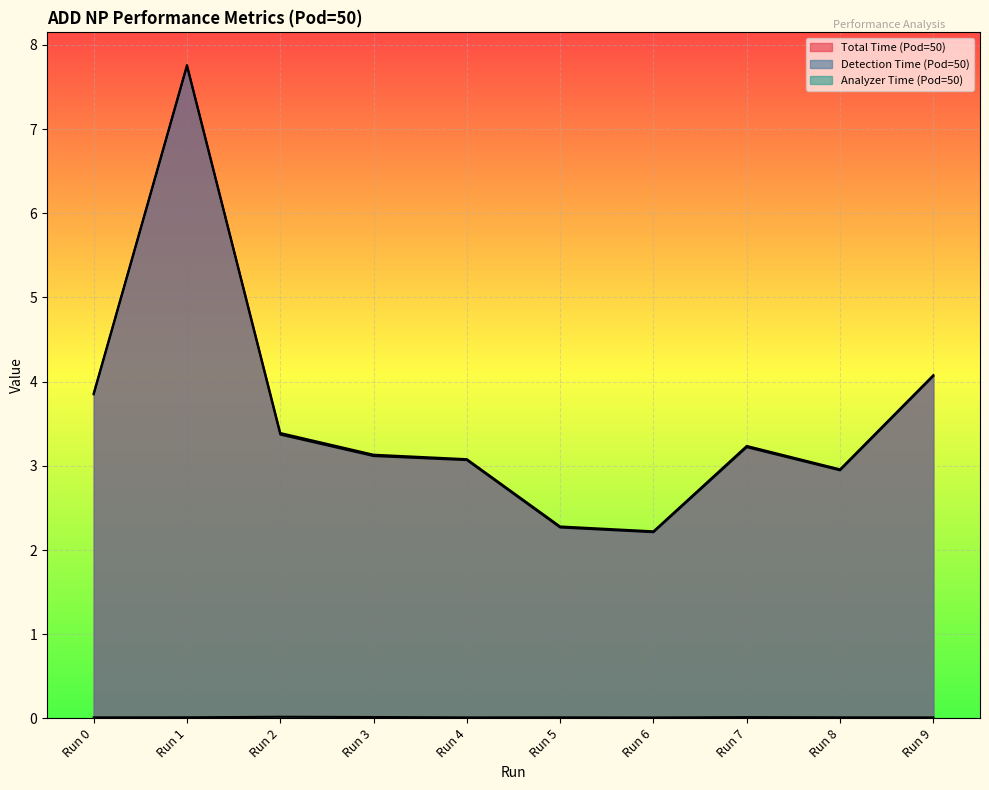

At which category does Total Time (Pod=50) reach its first local peak?

Run 1